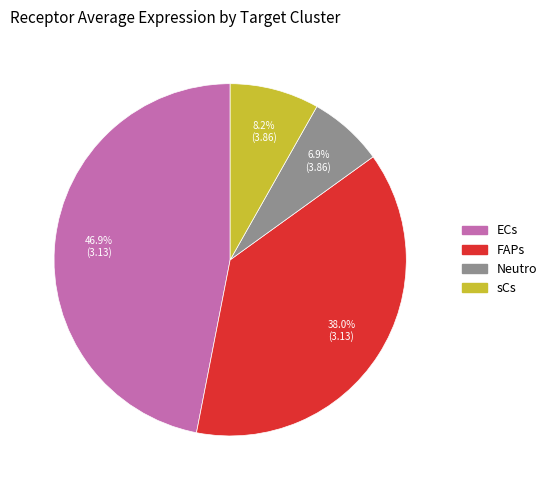

How many slices are in this pie chart?

4